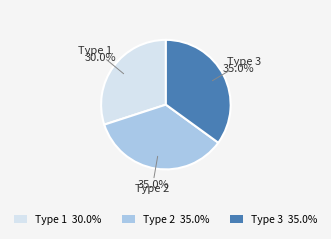

Which slice is the smallest?

Type 1 30.0%